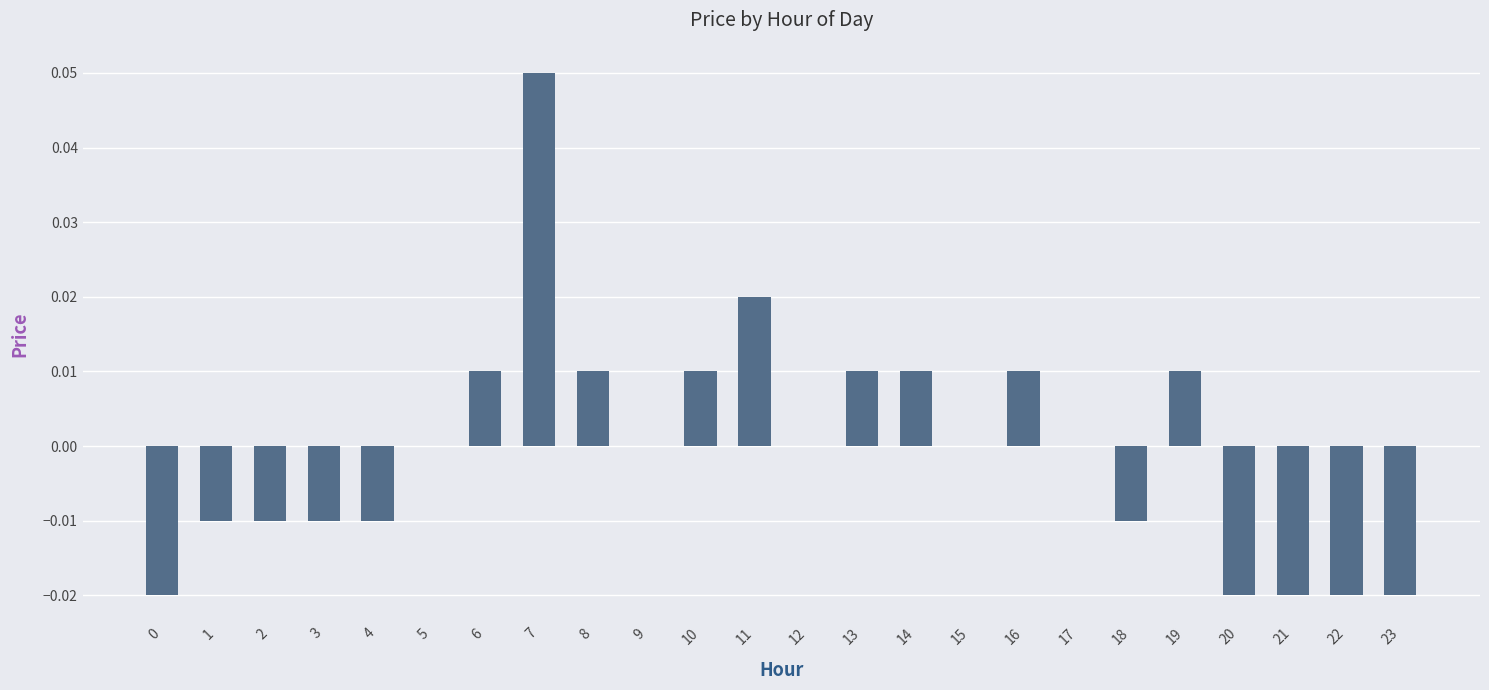

At which category does the chart reach its peak across all series?

7